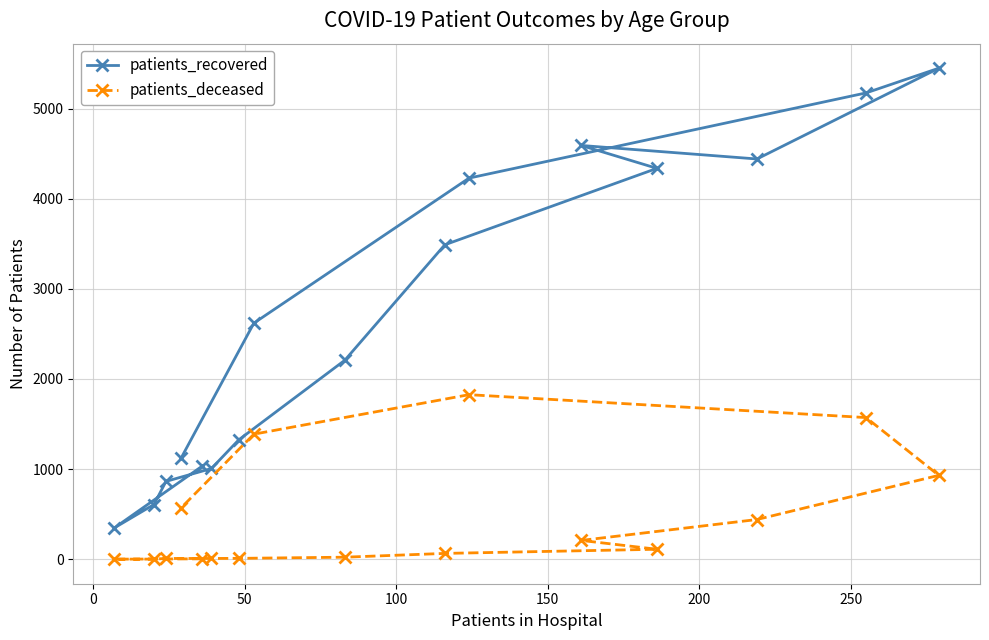

Which series has the largest total across all categories?

patients_recovered